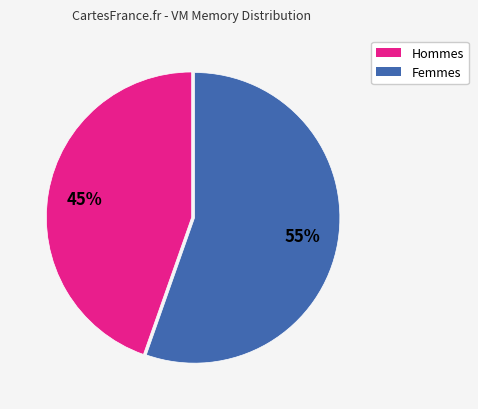

How many segments does this pie chart have?

2